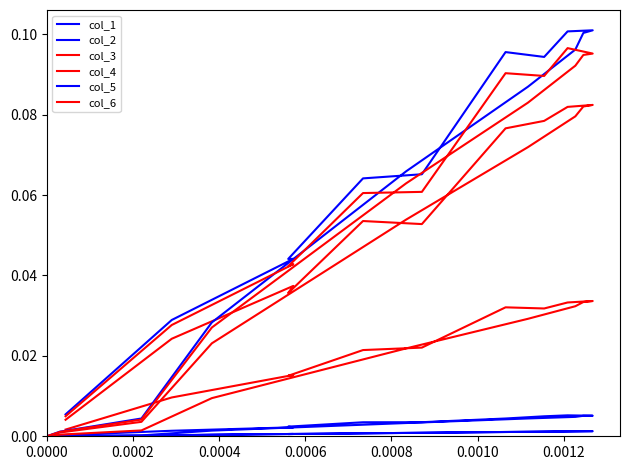

What is the highest value of the col_5 series?

0.1